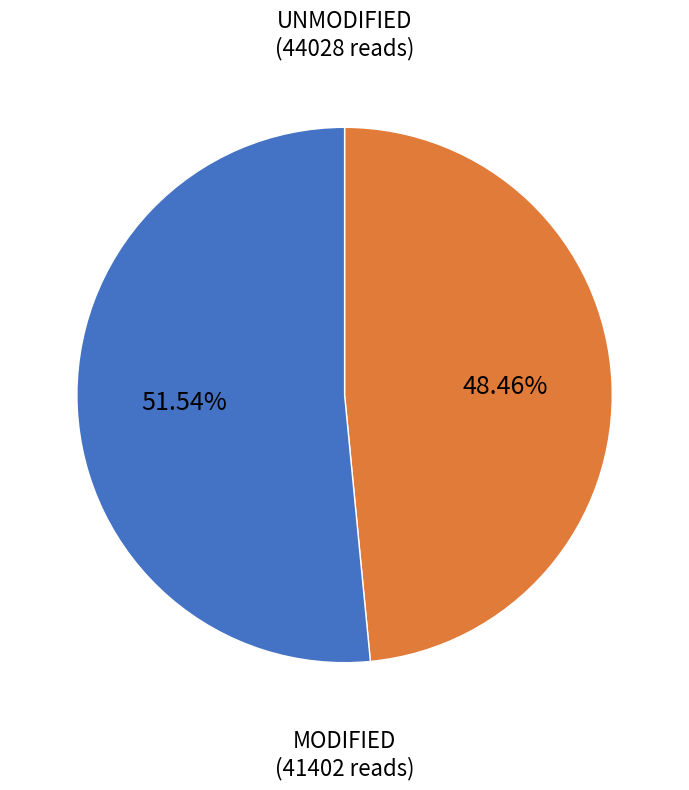

Is the sum of UNMODIFIED and MODIFIED greater than half?

Yes